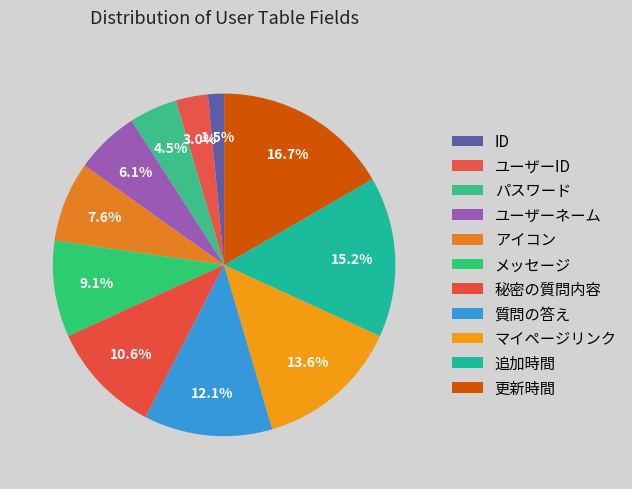

Is there any slice that represents more than half of the pie?

No